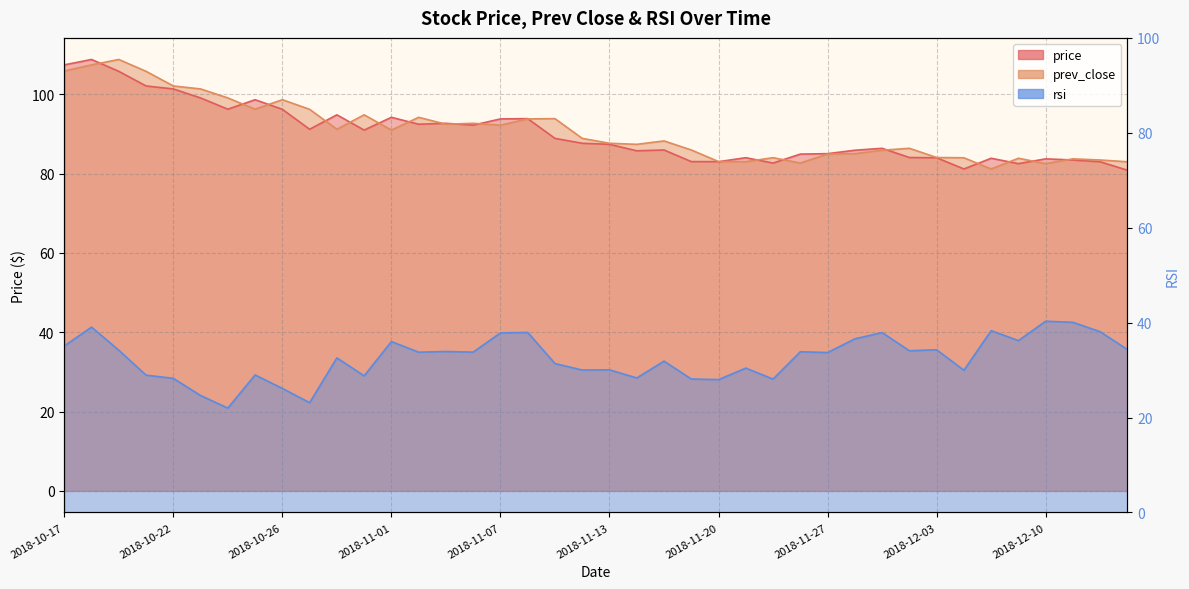

How many interior local peaks does the price series have?

11